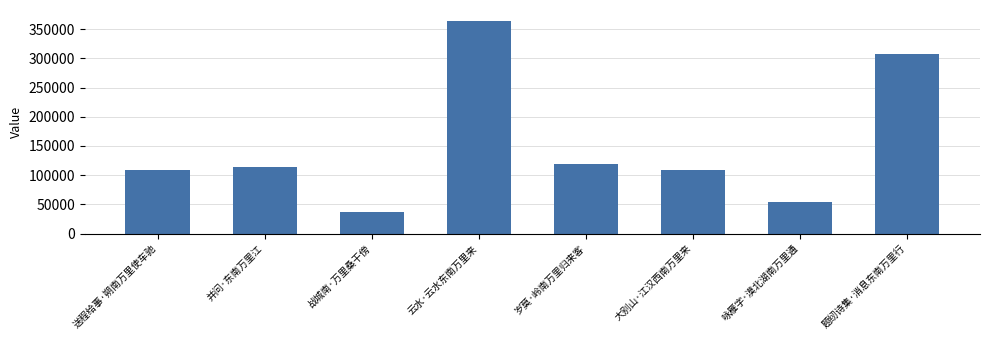

What is the greatest value displayed?

364648